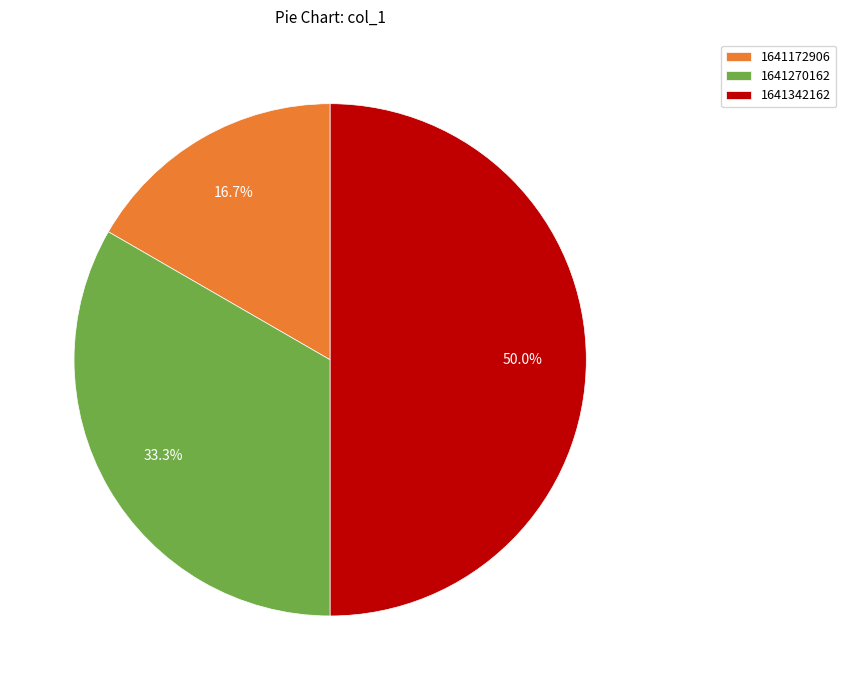

Approximately how many times larger is the value at 1641342162 compared to 1641270162?

1.5